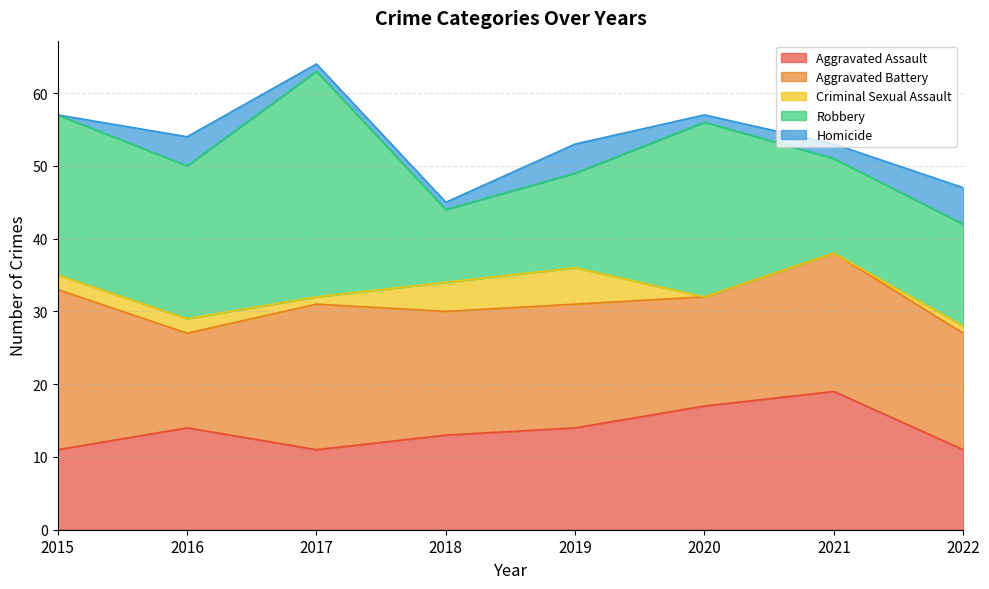

Reading left to right, extract all data points from this chart.

Aggravated Assault: 2015=11	2016=14	2017=11	2018=13	2019=14	2020=17	2021=19	2022=11
Aggravated Battery: 2015=22	2016=13	2017=20	2018=17	2019=17	2020=15	2021=19	2022=16
Criminal Sexual Assault: 2015=2	2016=2	2017=1	2018=4	2019=5	2020=0	2021=0	2022=1
Robbery: 2015=22	2016=21	2017=31	2018=10	2019=13	2020=24	2021=13	2022=14
Homicide: 2015=0	2016=4	2017=1	2018=1	2019=4	2020=1	2021=2	2022=5